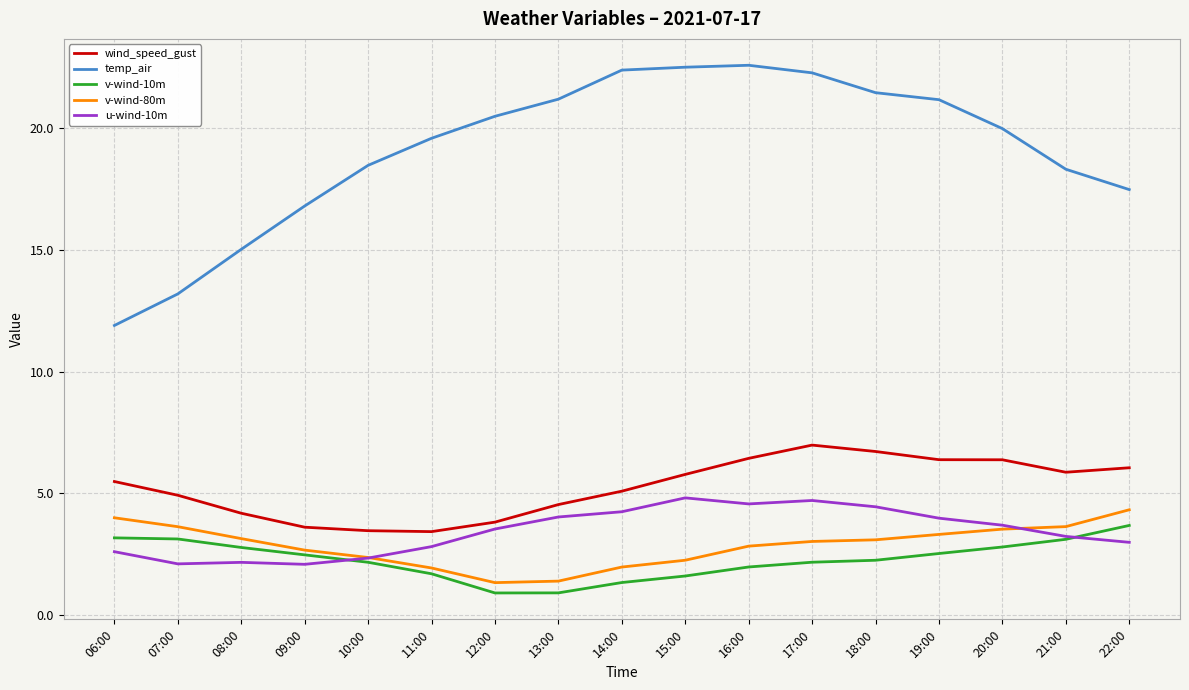

True or false: temp_air and v-wind-10m intersect in this chart.

False